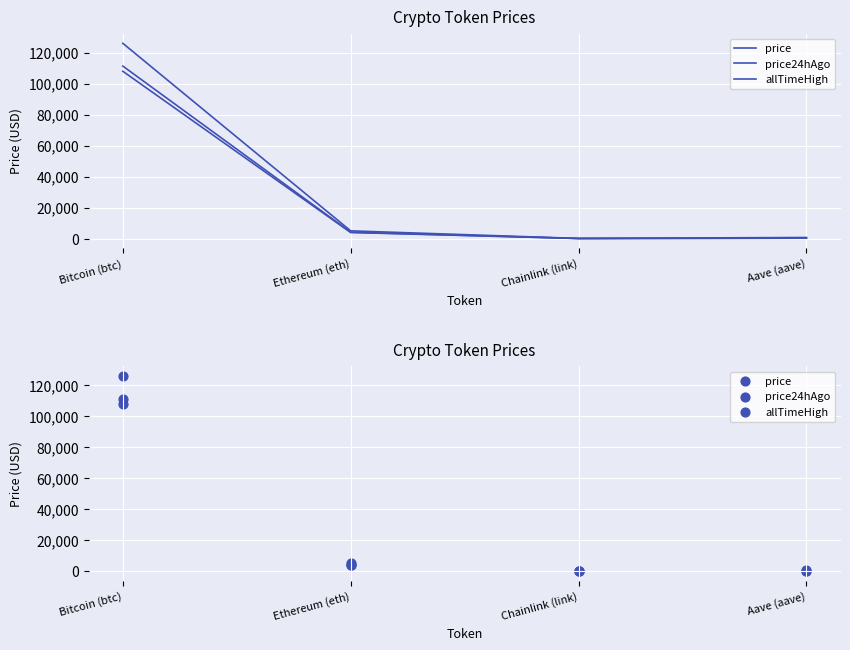

Is the value of price at Aave (aave) greater than the value of price24hAgo at Aave (aave)?

No